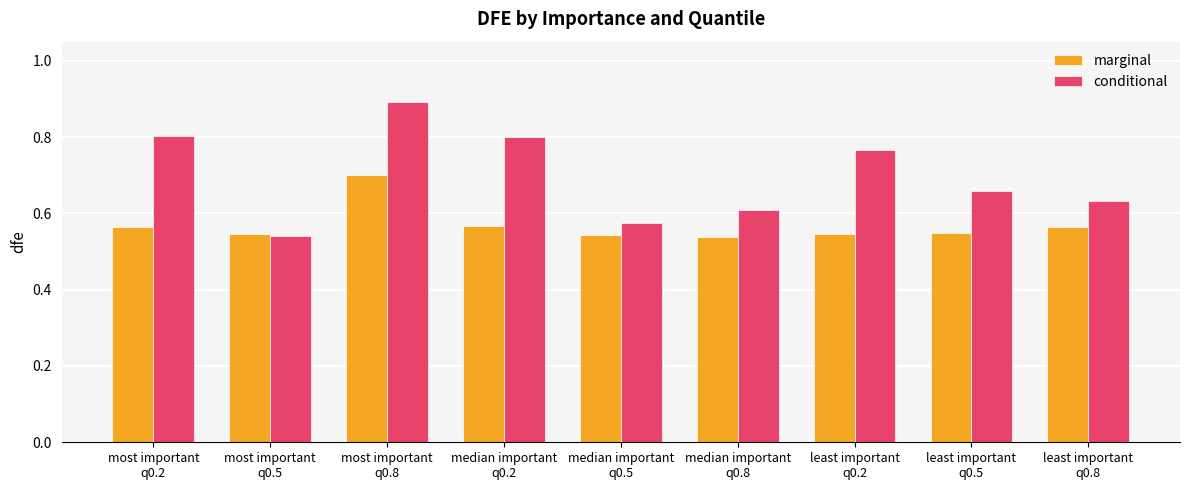

Which series has the largest range (max minus min)?

conditional